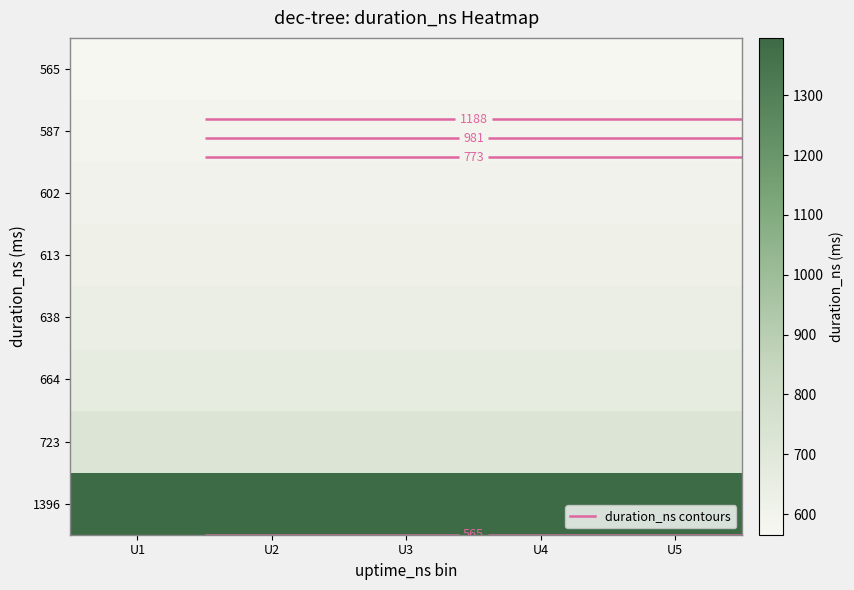

What is the greatest value displayed?

1395.8